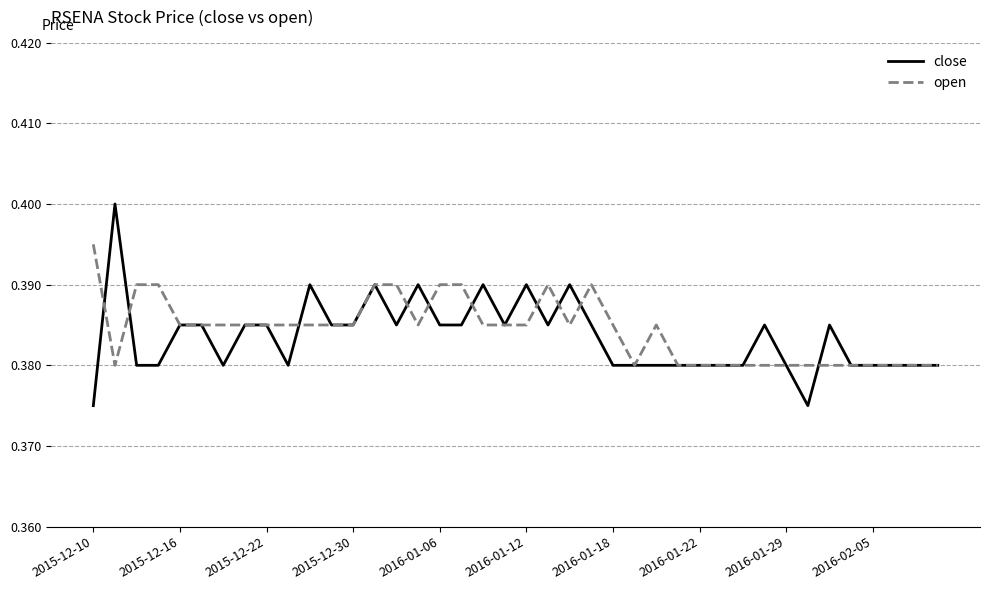

At how many categories does at least one series exceed 0?

40